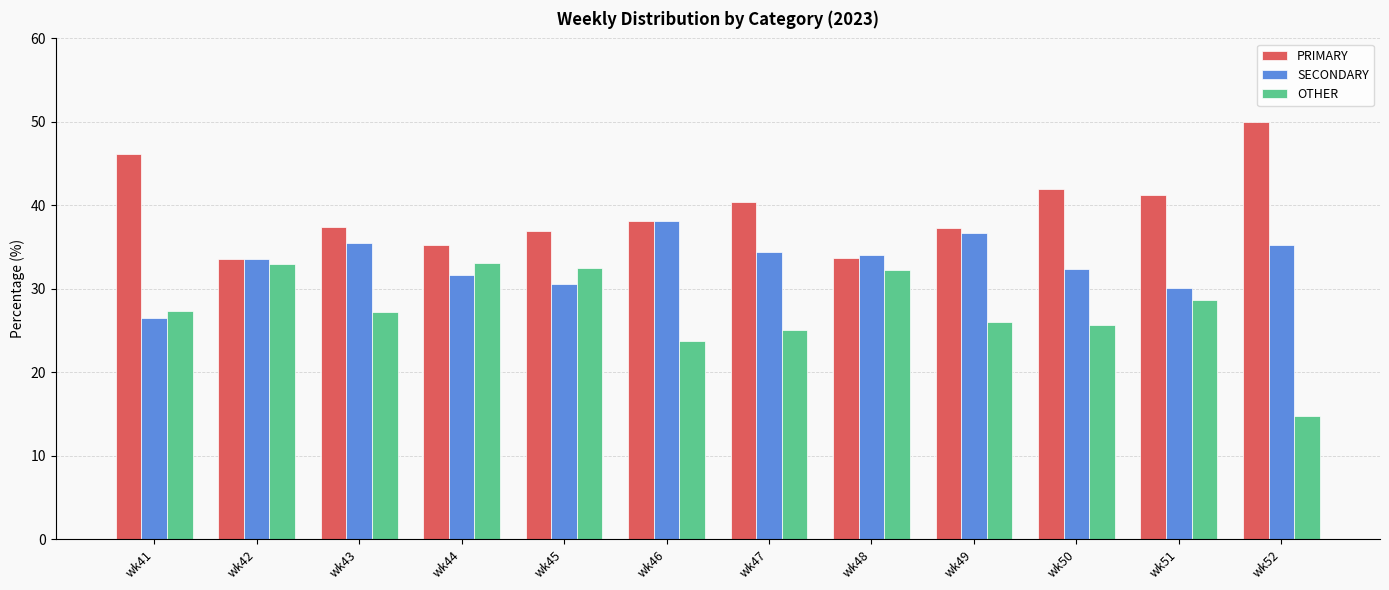

Which series has the largest range (max minus min)?

OTHER